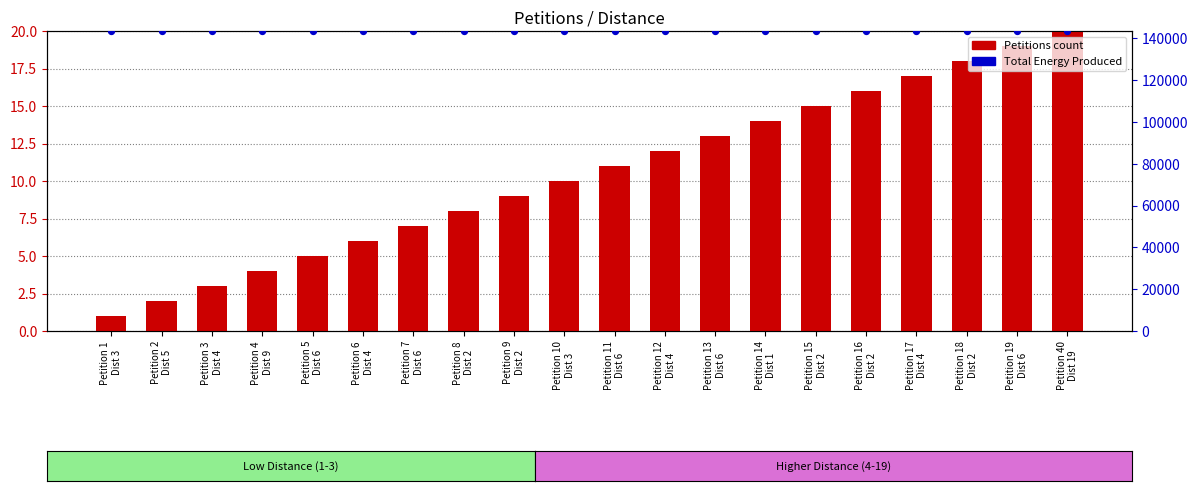

What are all the series names shown in the legend?

Petitions (count), Total Energy Produced